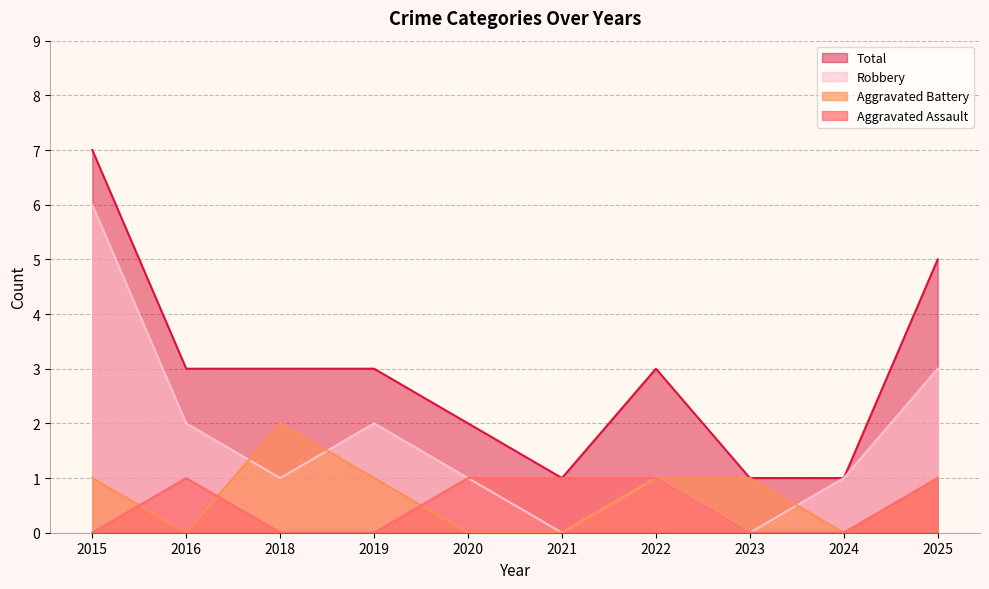

Where is the first local maximum for Aggravated Battery?

2018